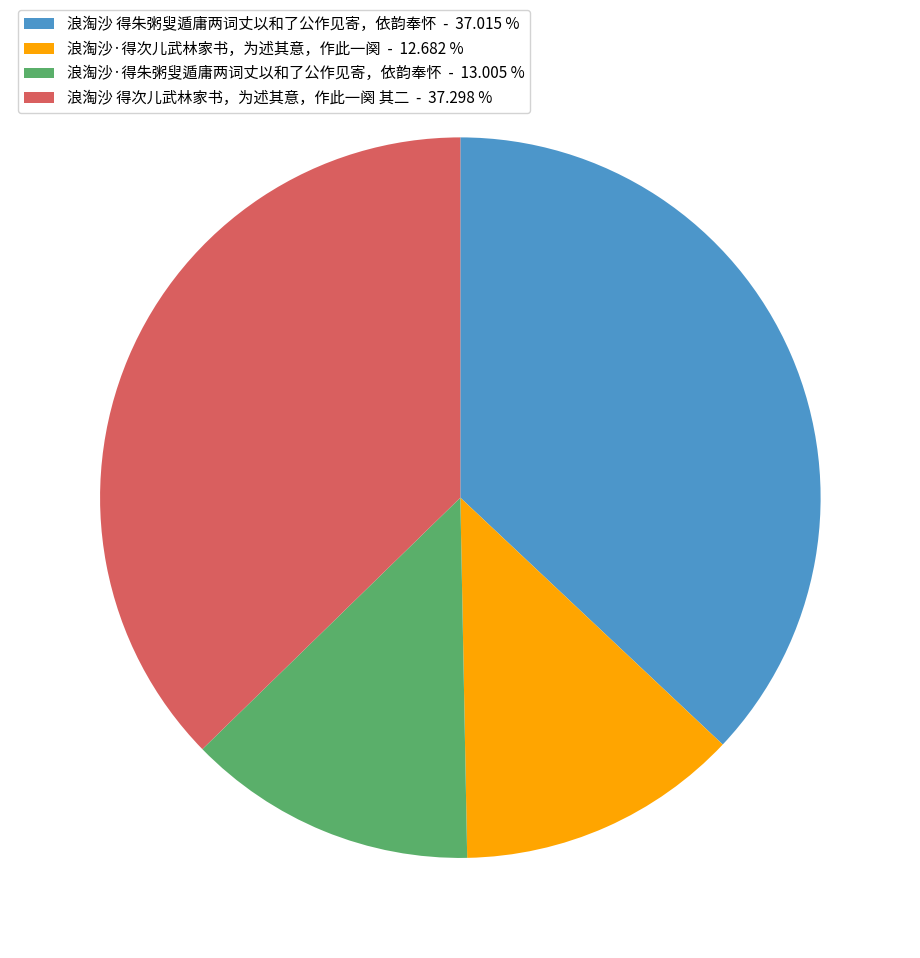

Is there a majority slice in this chart?

No